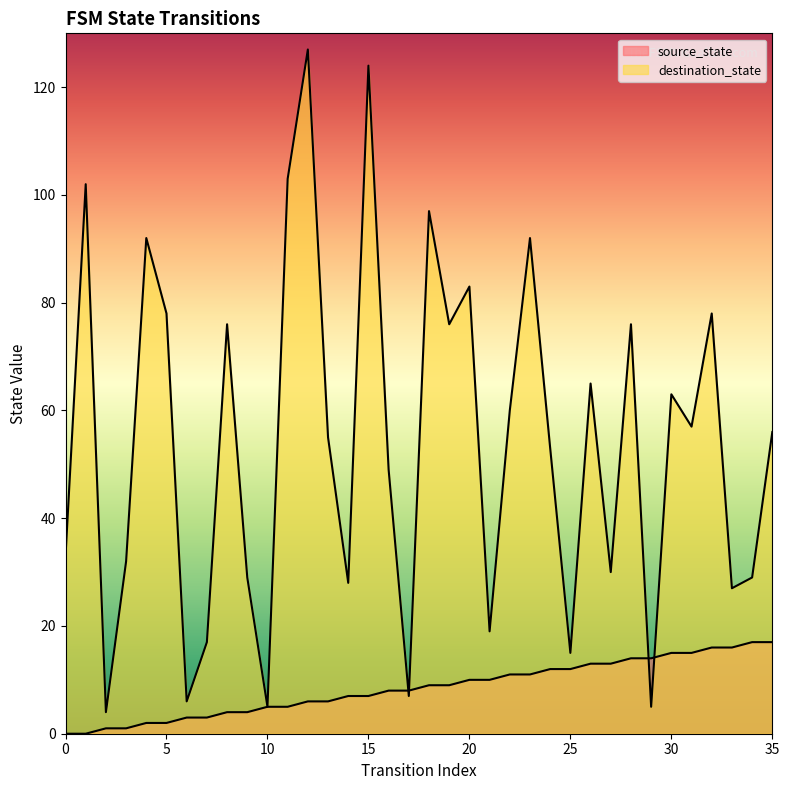

Reading left to right, extract all data points from this chart.

source_state: 0	0	1	1	2	2	3	3	4	4	5	5	6	6	7	7	8	8	9	9	10	10	11	11	12	12	13	13	14	14	15	15	16	16	17	17
destination_state: 33	102	4	32	92	78	6	17	76	29	5	103	127	55	28	124	49	7	97	76	83	19	60	92	53	15	65	30	76	5	63	57	78	27	29	56